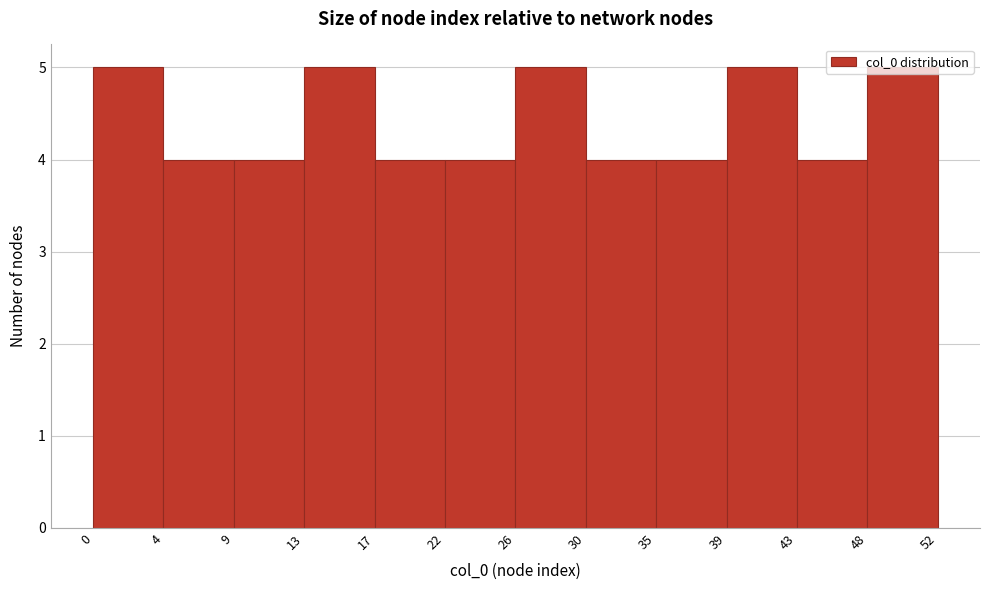

Reading left to right, transcribe this chart: for each bar, give the range it covers on the x-axis and its height. The values are not printed on the chart, so give them approximately, as read against the axis.

0 to 4: 5
4 to 9: 4
9 to 13: 4
13 to 17: 5
17 to 22: 4
22 to 26: 4
26 to 30: 5
30 to 35: 4
35 to 39: 4
39 to 43: 5
43 to 48: 4
48 to 52: 5